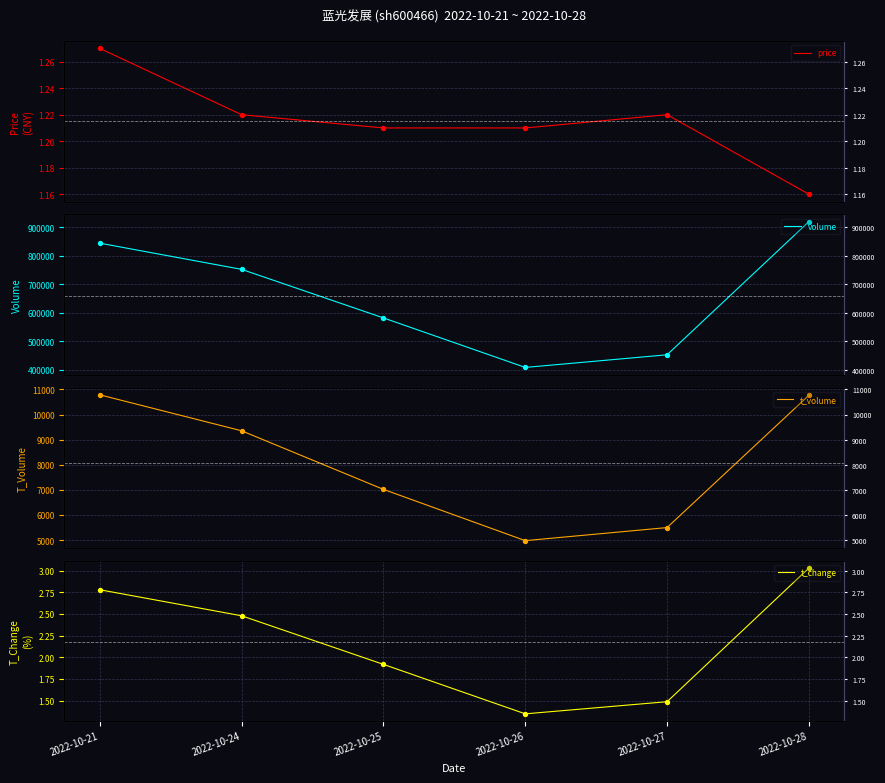

Which series has the largest Y range (max minus min)?

volume